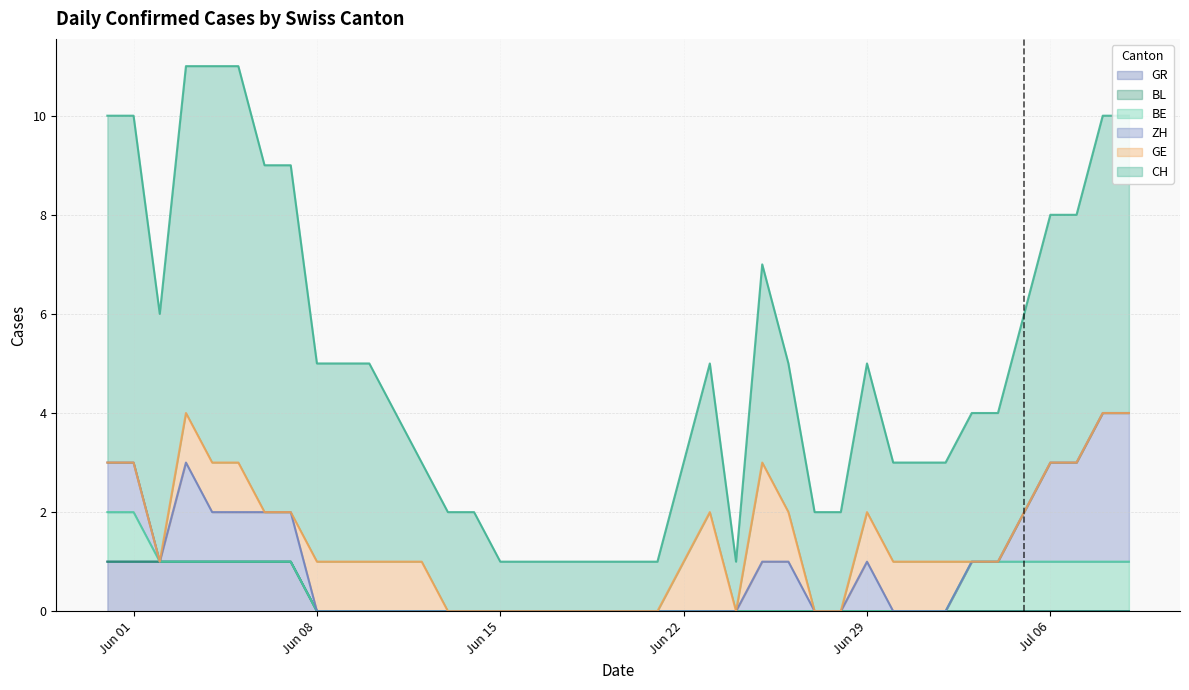

What is the total value across all series at Jun 22?

3